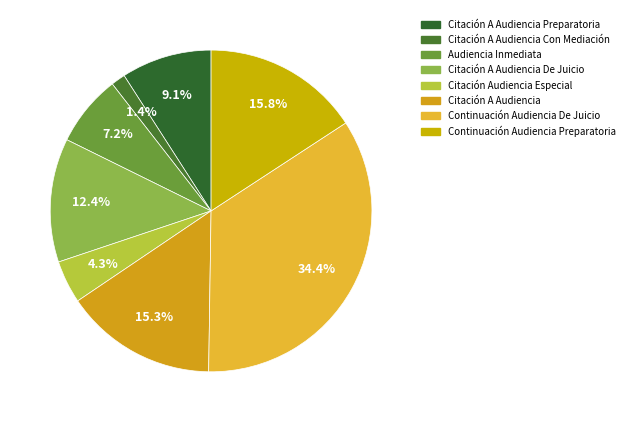

What is the largest slice in the pie chart?

Continuación Audiencia De Juicio